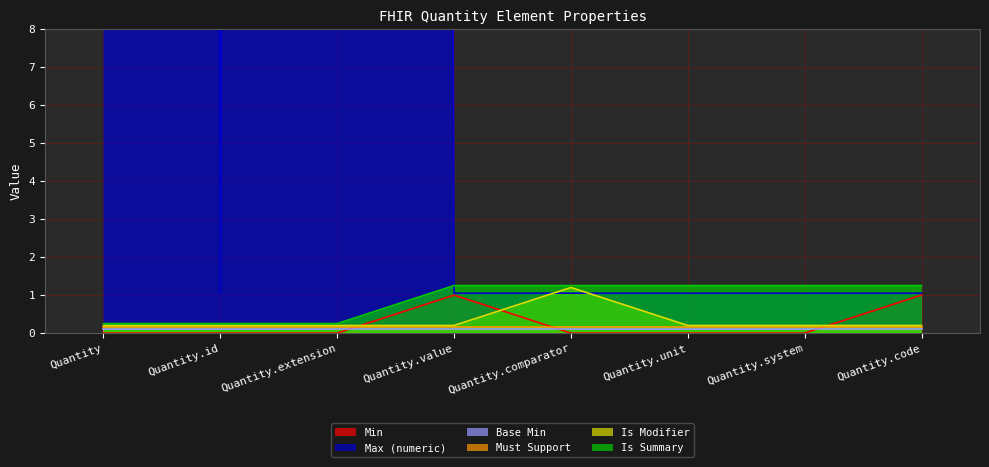

What is the sum of all Min values?

2.0